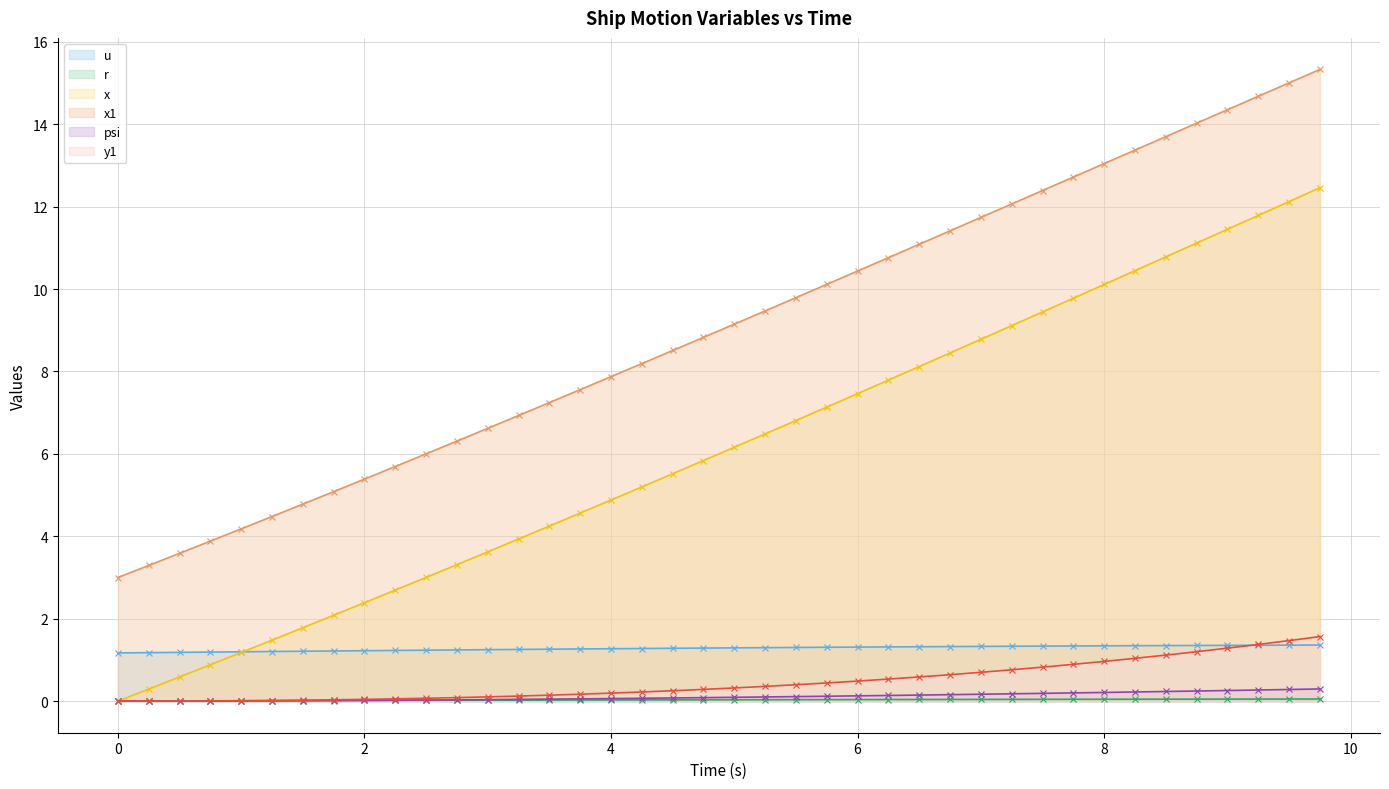

What is the greatest value displayed?

15.3